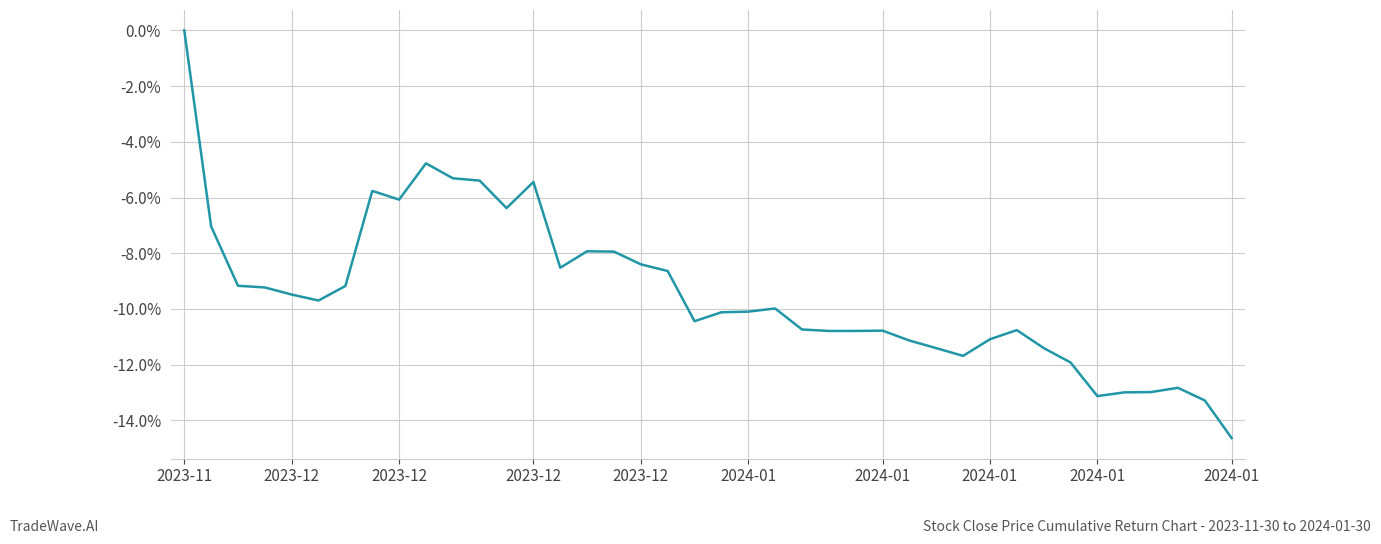

How many series are shown in this chart?

1